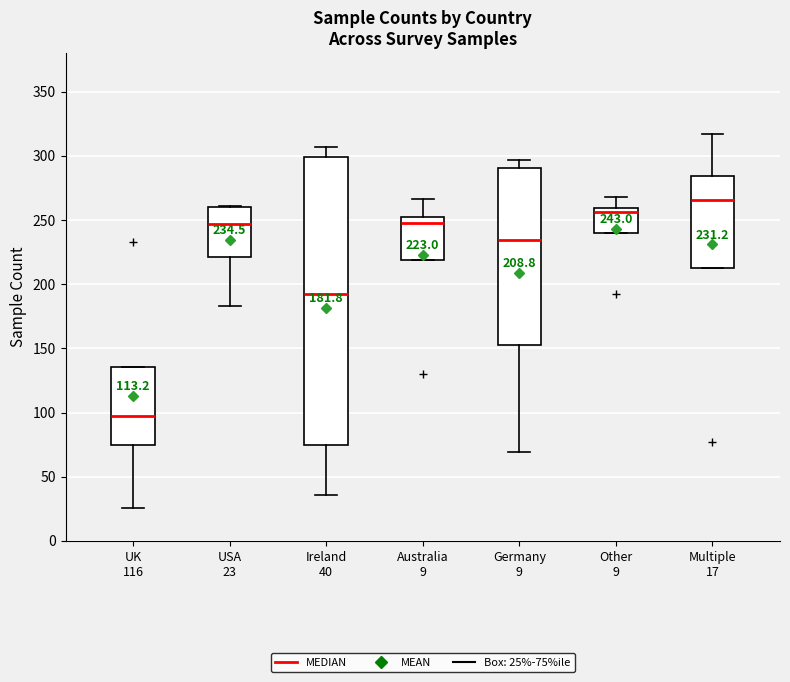

Which box has the highest median line?

Multiple 17